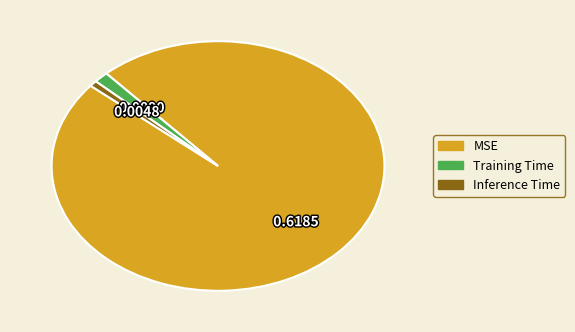

True or false: Training Time accounts for 14% of the total.

False